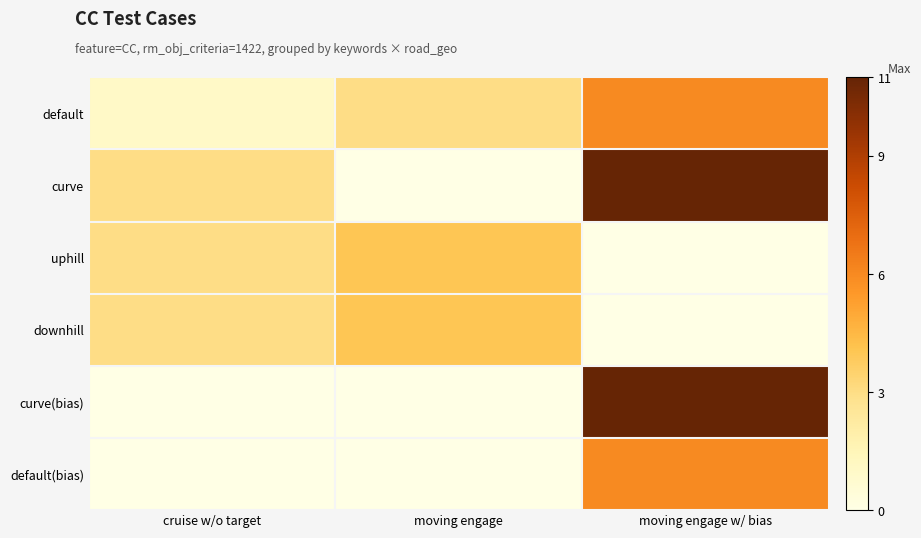

What is the difference between the highest and lowest values at moving engage?

4